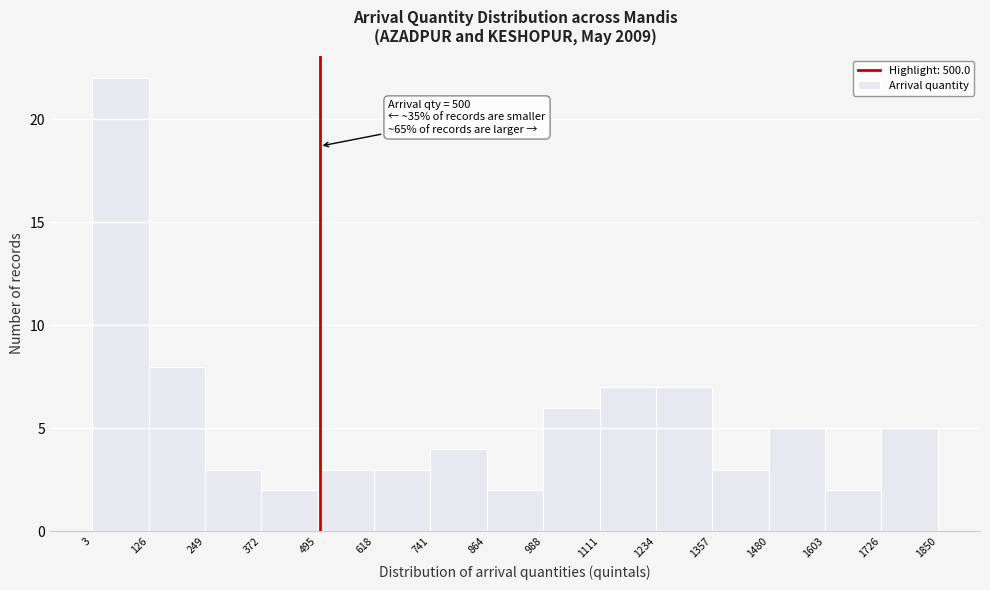

Which range on the x-axis has the tallest bar?

3 to 126